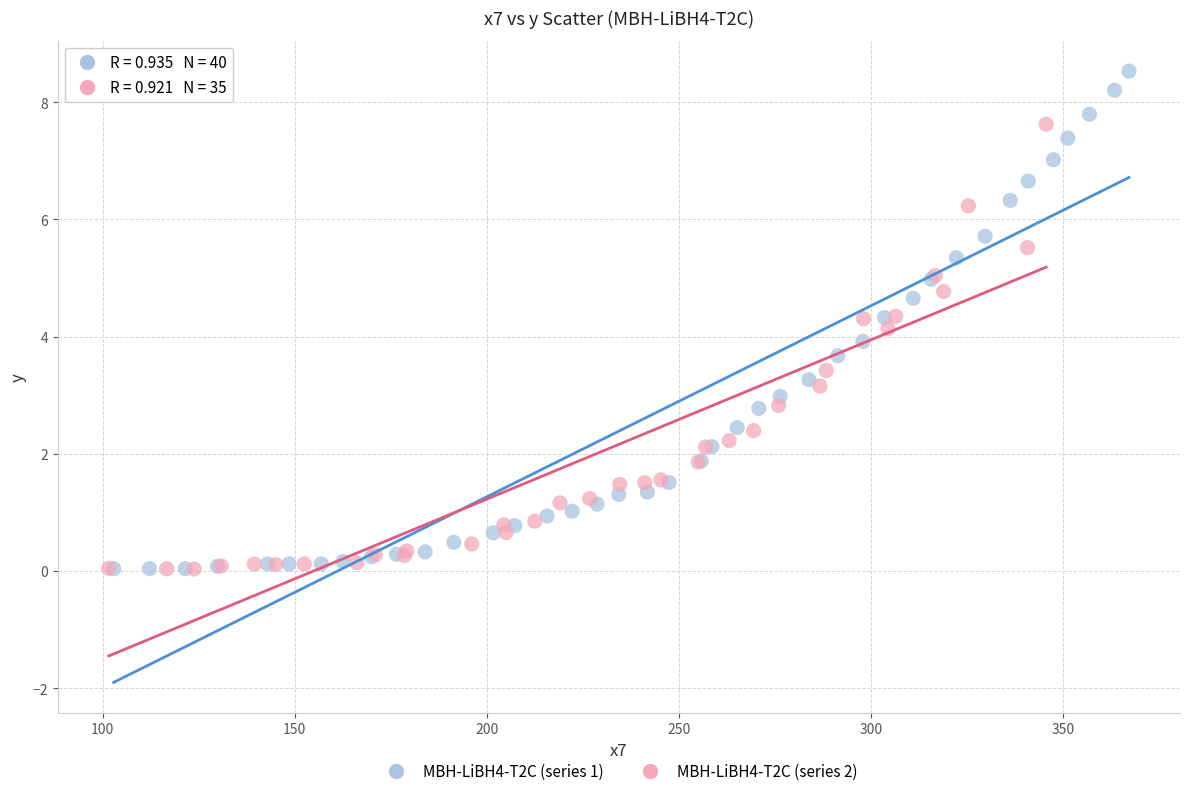

Which series has the largest Y range (max minus min)?

MBH-LiBH4-T2C (series 1)